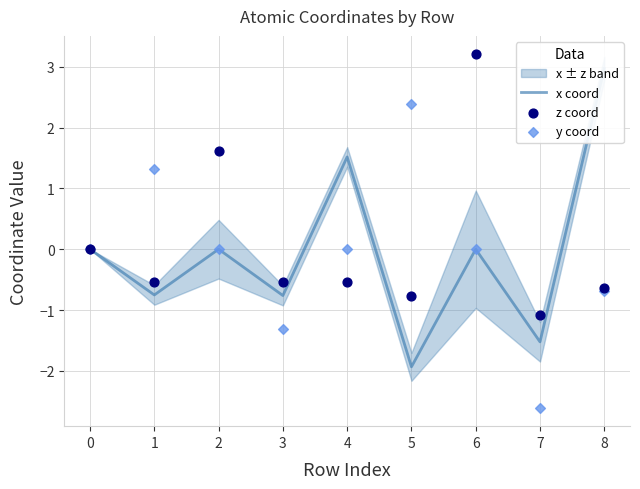

At how many categories does at least one series exceed -1?

8